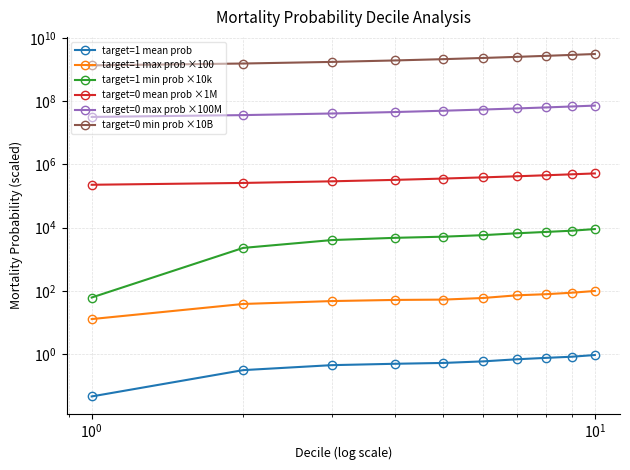

True or false: target=0 max prob ×100M and target=1 min prob ×10k cross at least once.

False